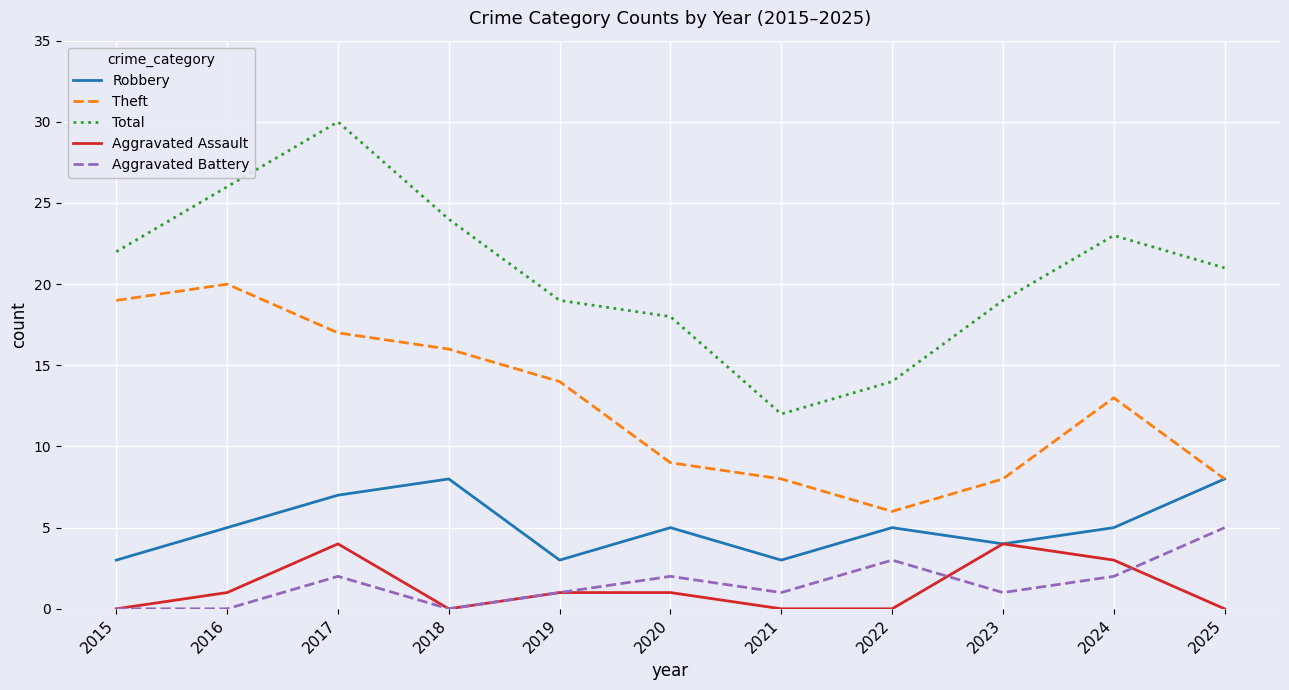

Is it true that Theft equals 14 at 2019?

True